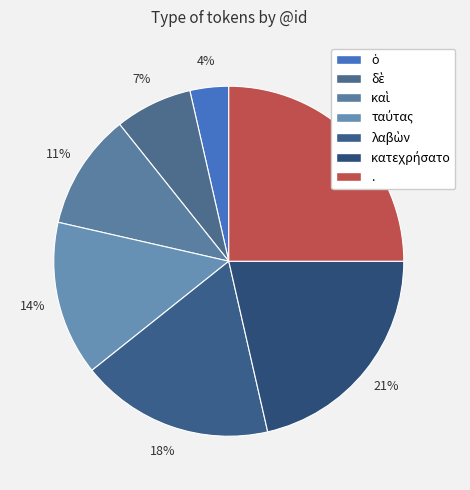

How many slices are in this pie chart?

7